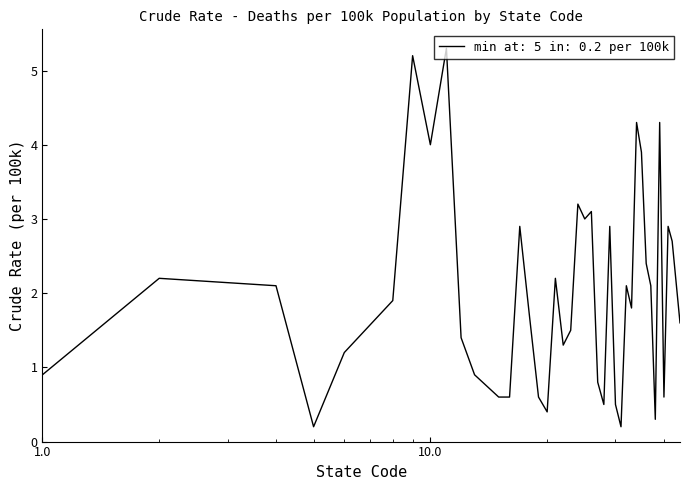

What is the difference between the maximum and minimum values?

5.1